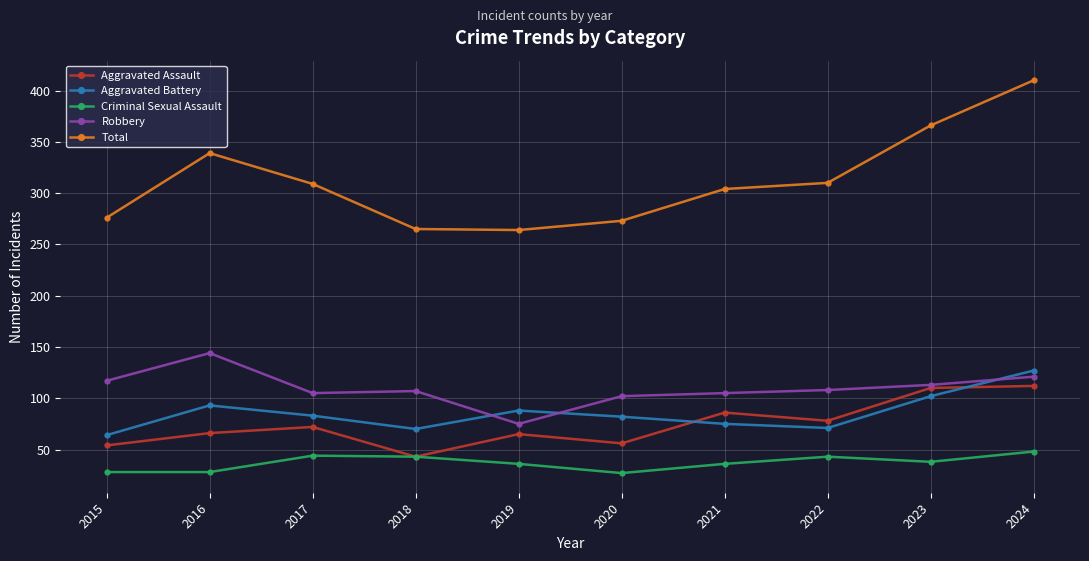

Count the number of data series in this chart.

5